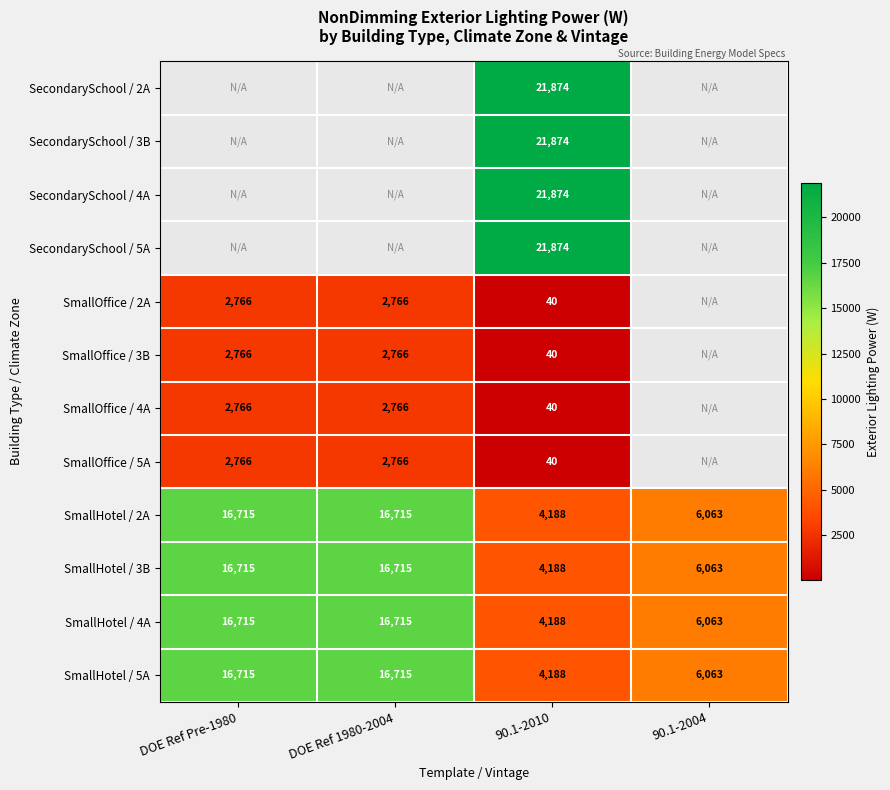

Is it true that SmallHotel / 2A equals 1332 at 90.1-2010?

False